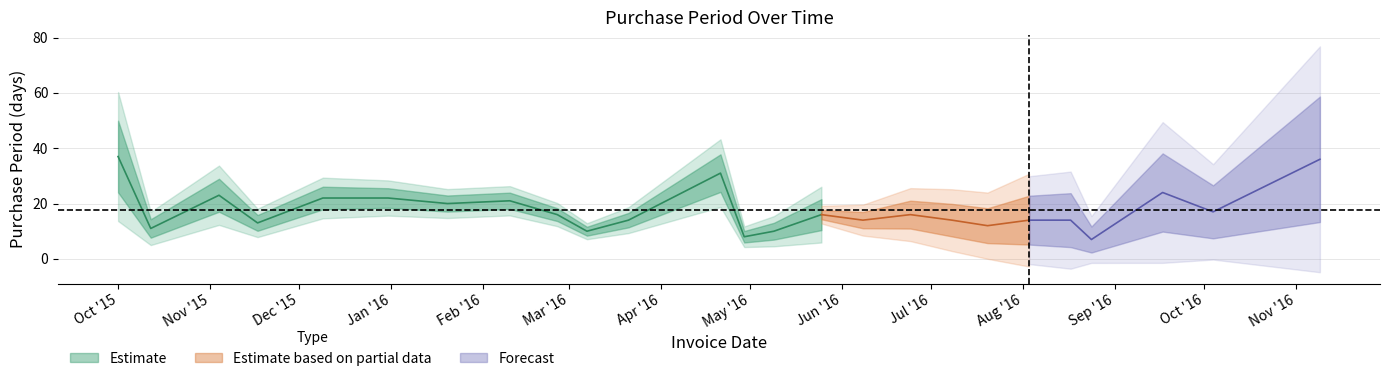

What is the maximum value shown in the chart?

37